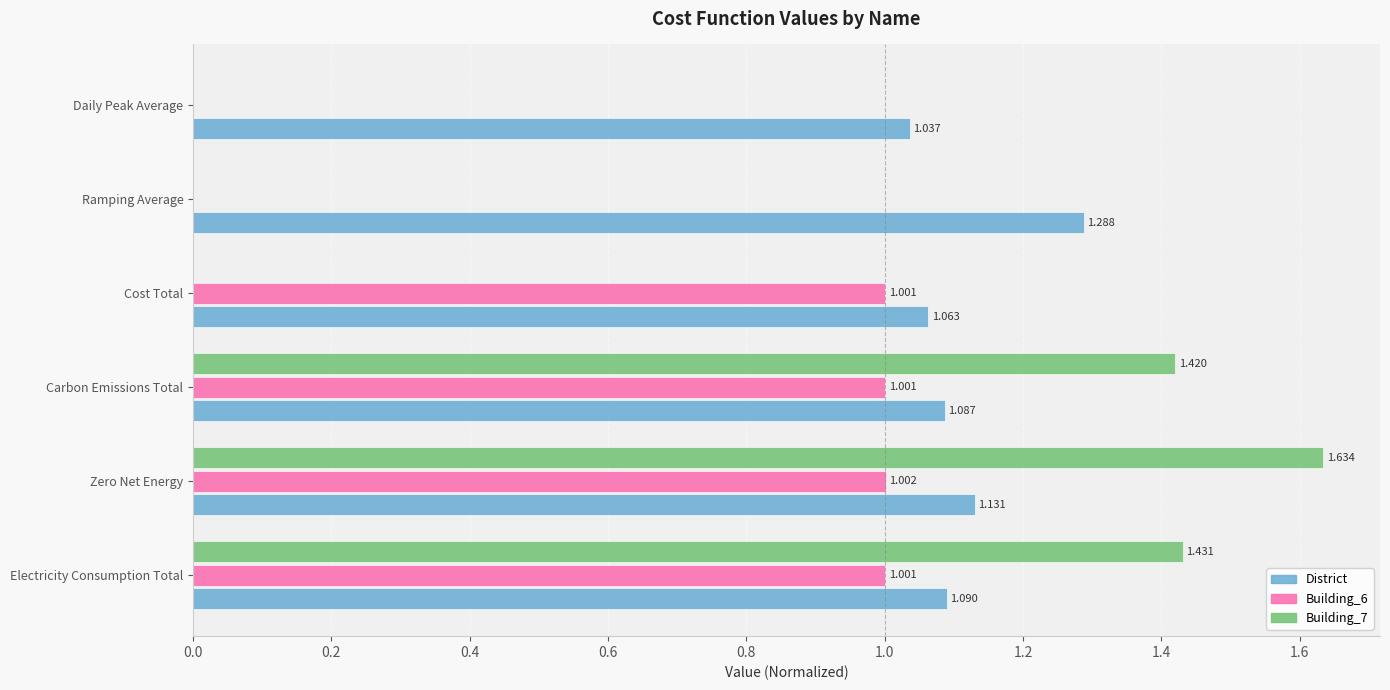

At which category is the sum across all series the highest?

Zero Net Energy